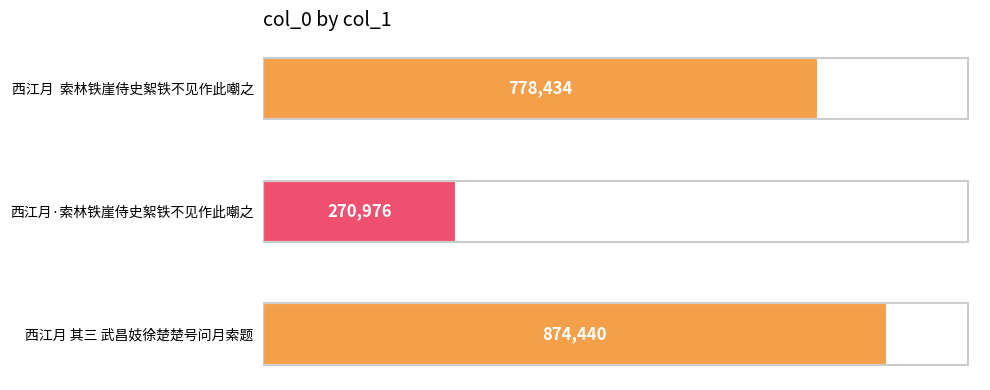

What is the average value?

641283